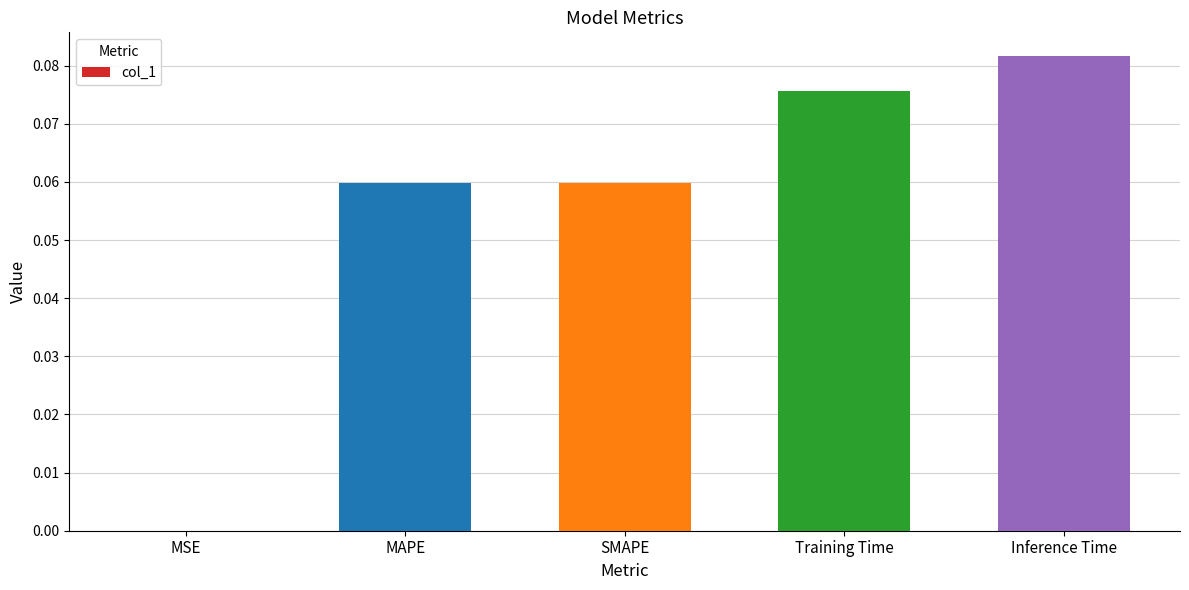

Which has a higher value, MSE or MAPE?

MAPE